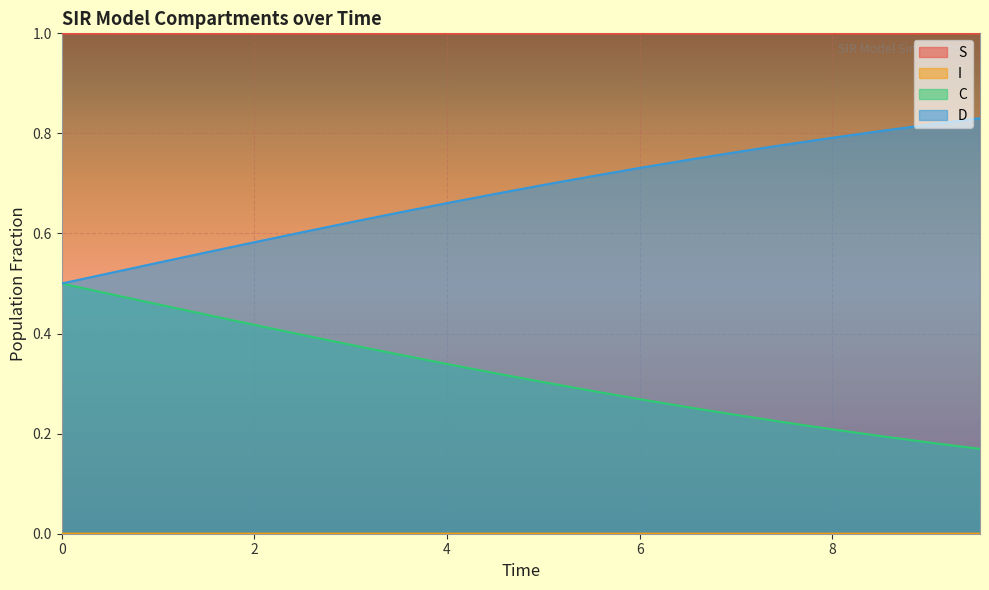

What position from the left is 7.023411371237458?

15